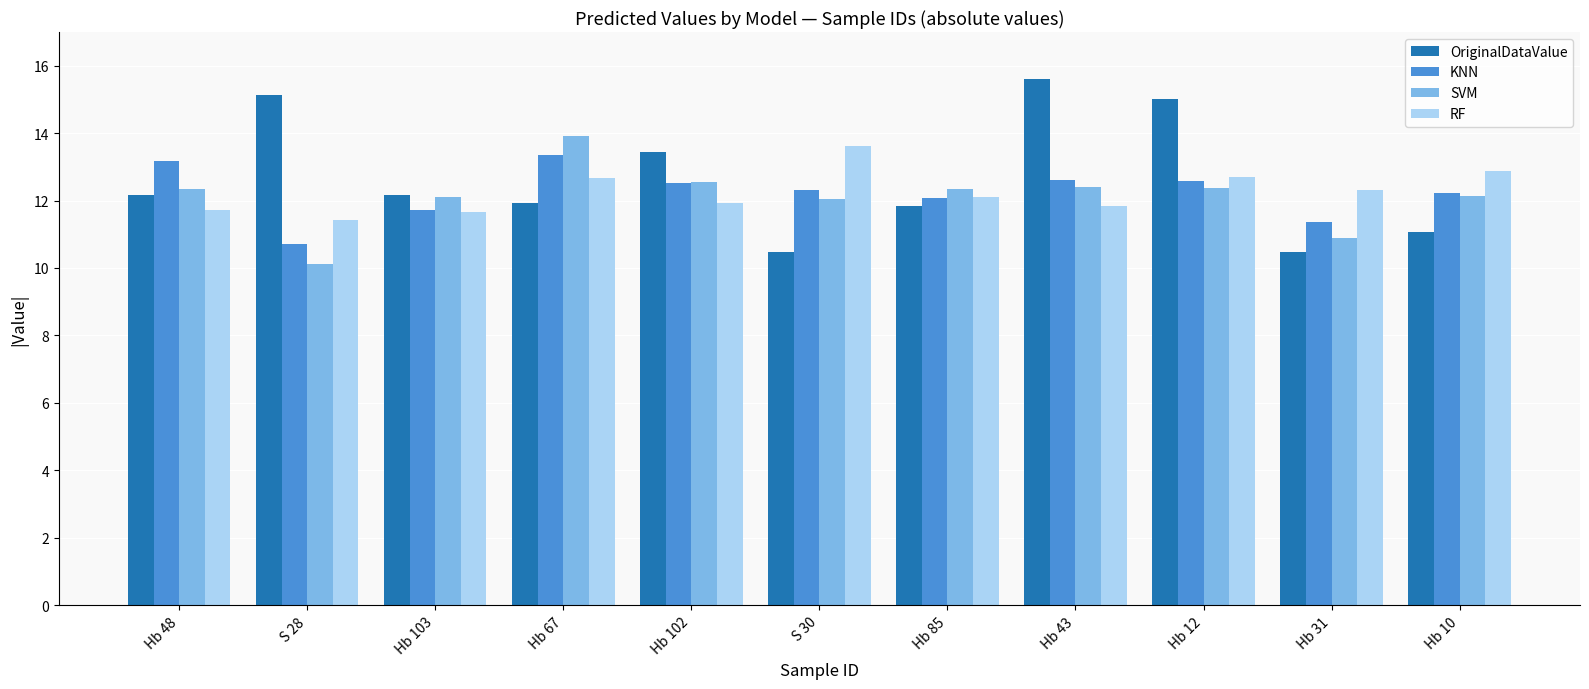

Is the value of SVM at Hb 48 greater than the value of RF at S 30?

No